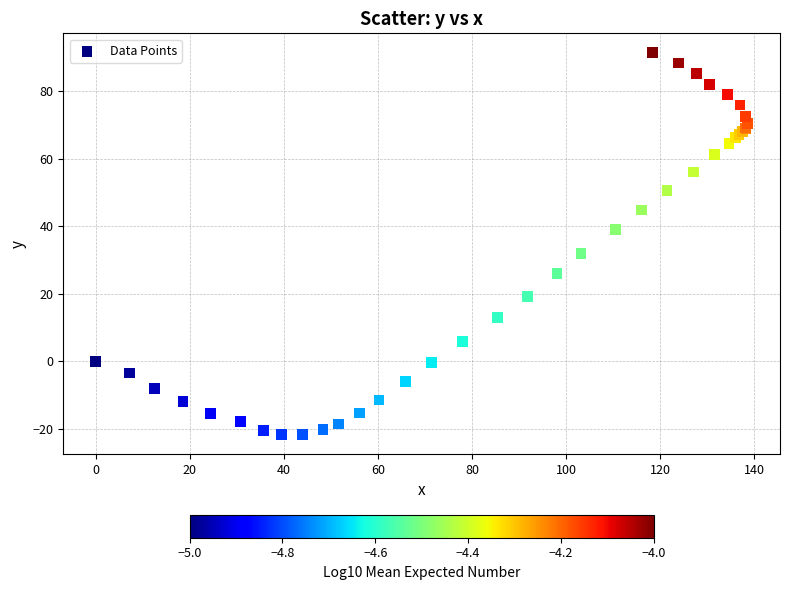

What Y value in the scatter plot is closest to 34?

31.9